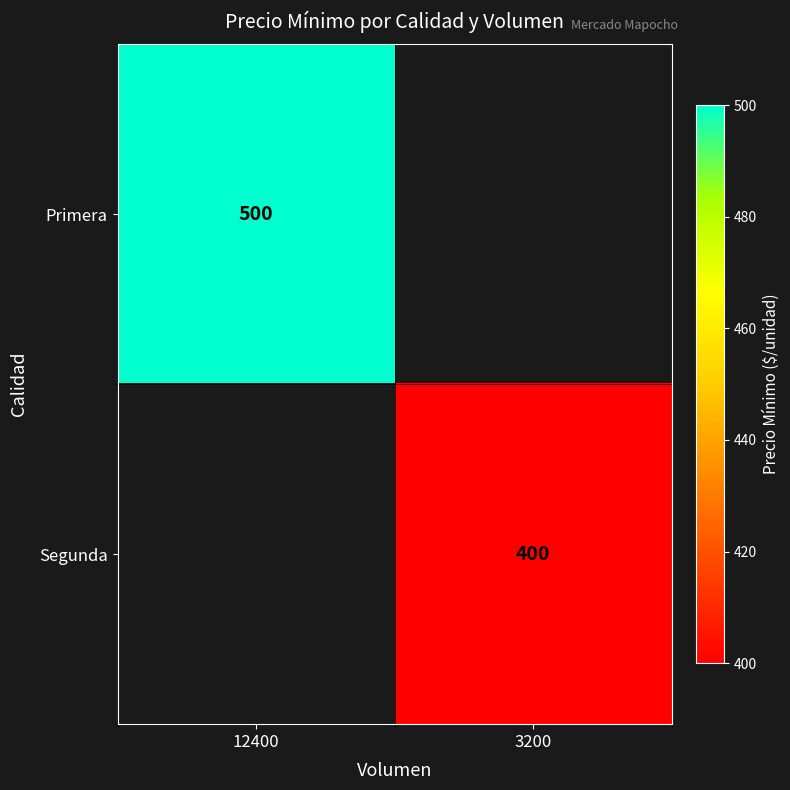

Is it true that Segunda equals 666.3 at 3200?

False